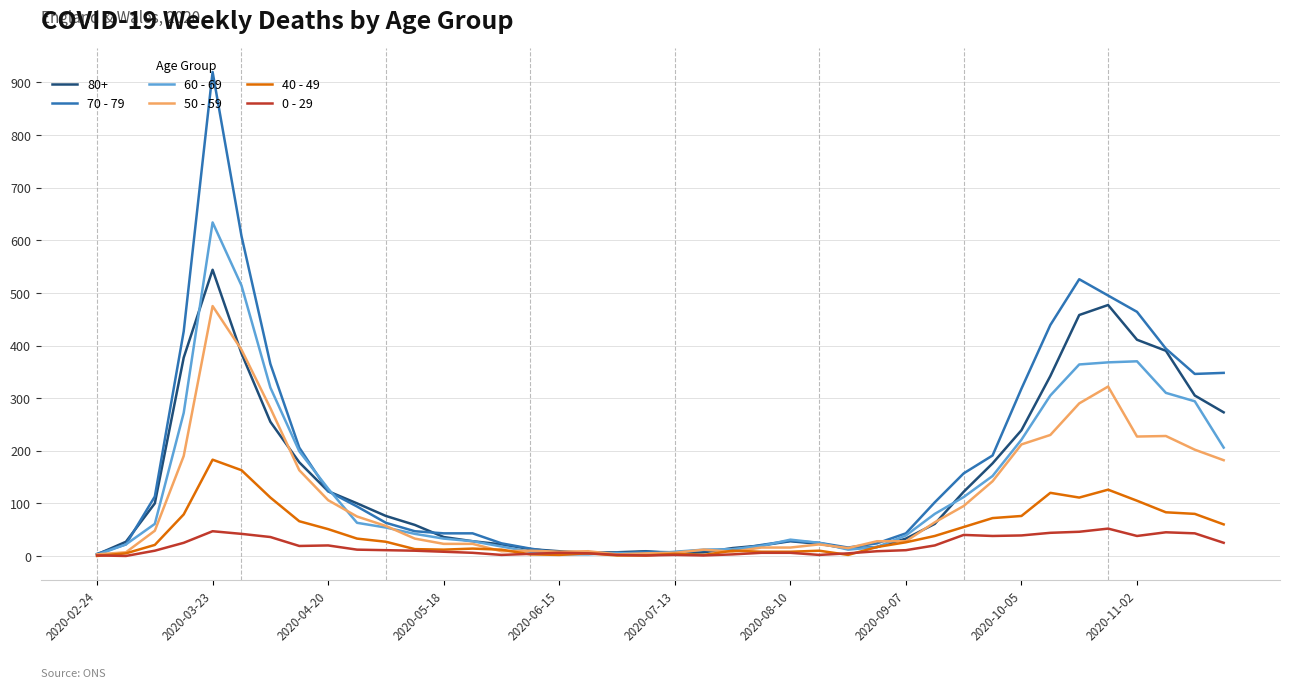

Which series has the widest spread of values?

70 - 79